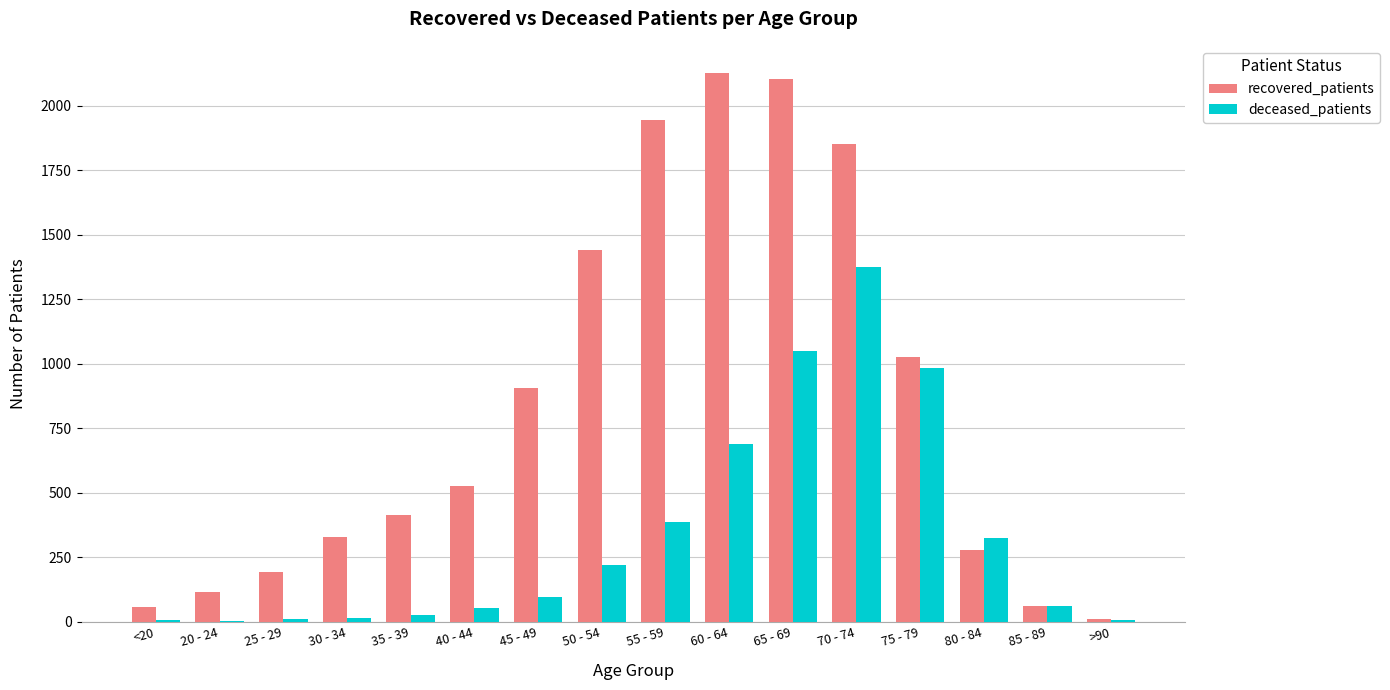

What is the spread (max minus min) of values at 40 - 44?

475